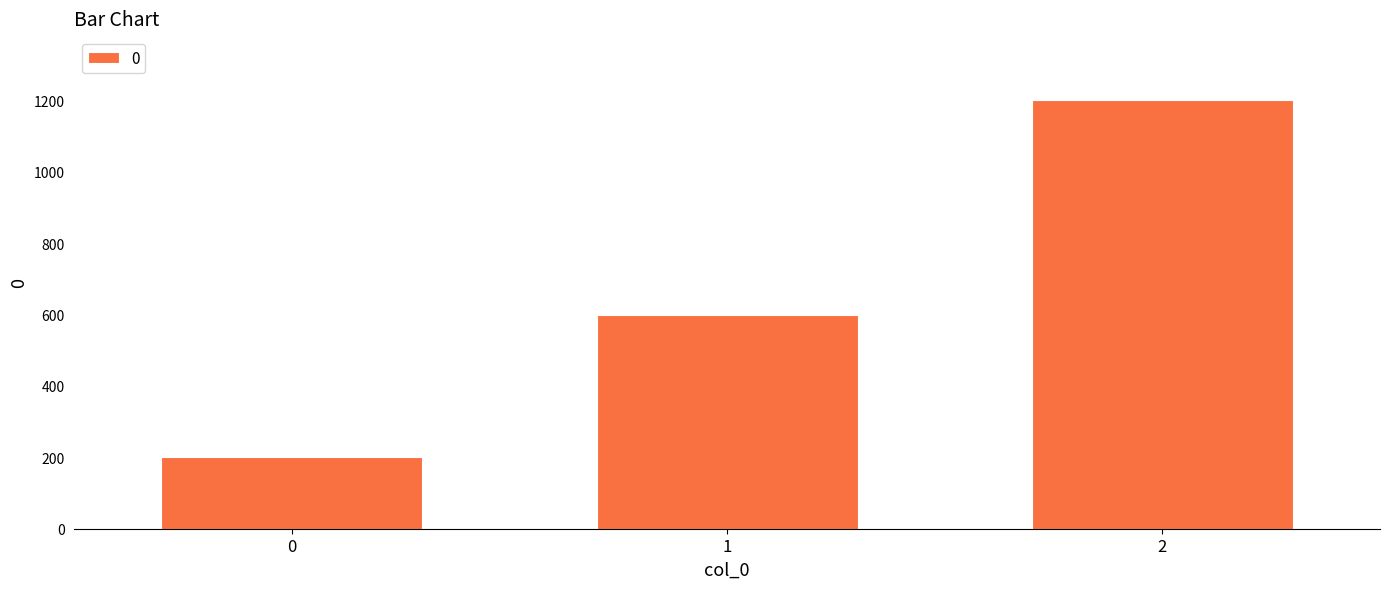

Does the chart contain stacked bars?

No